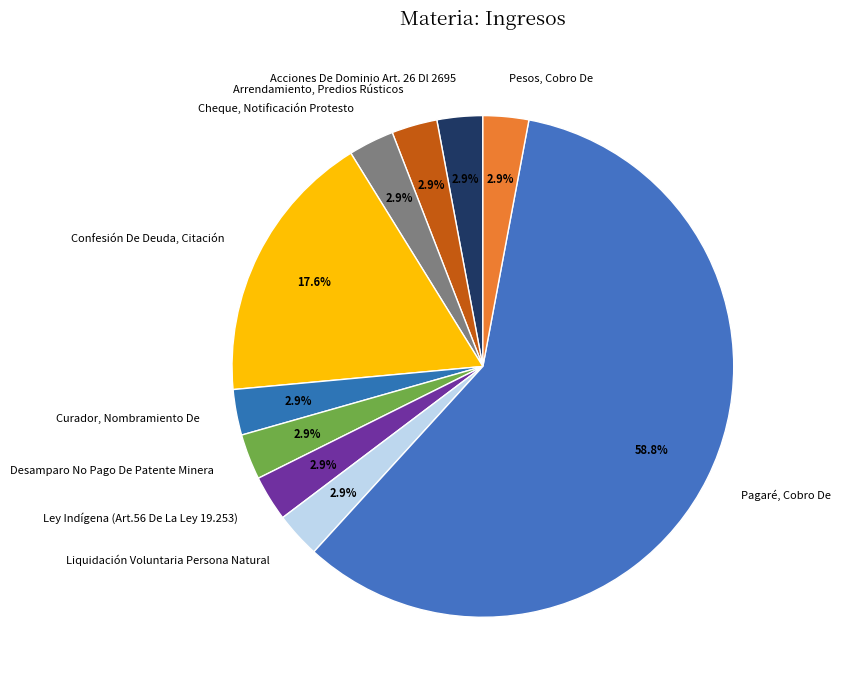

What is the largest slice in the pie chart?

Pagaré, Cobro De